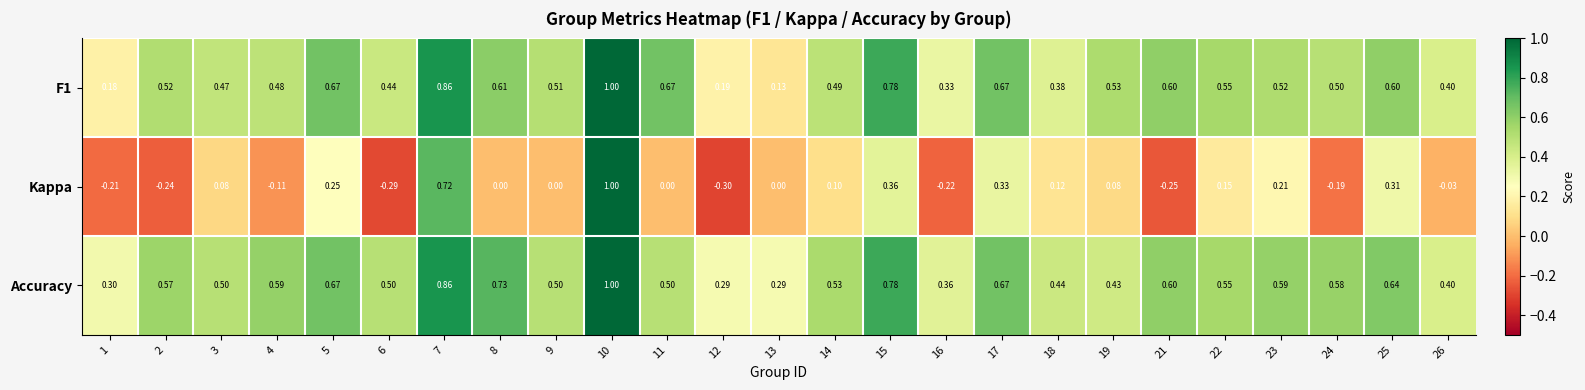

Is the value of Kappa at 21 greater than the value of Accuracy at 12?

No